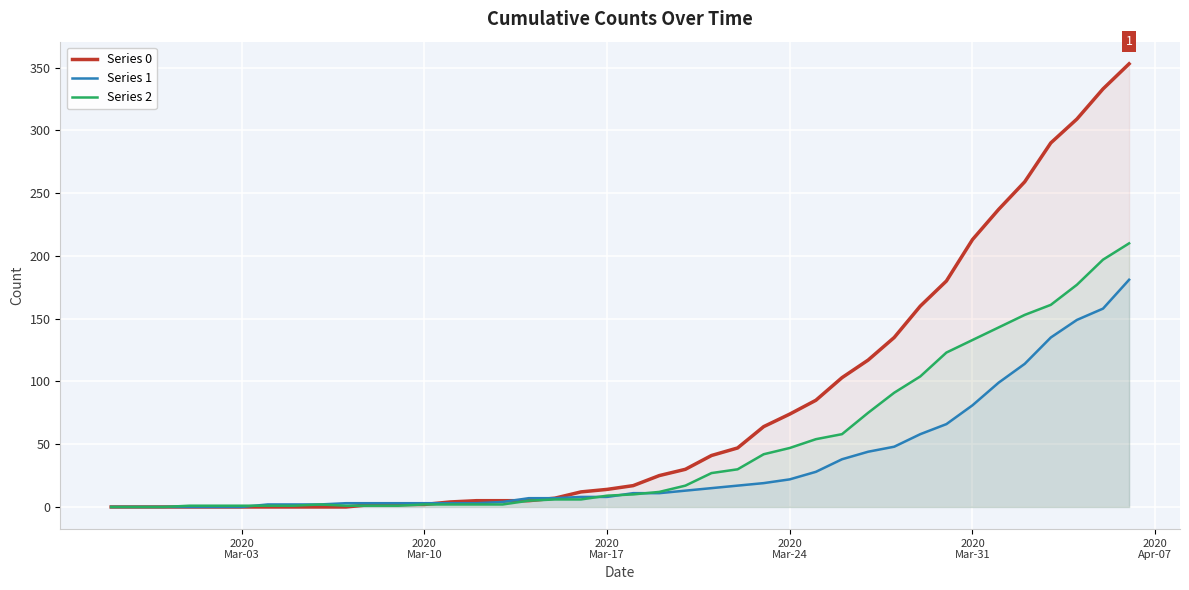

How many values in Series 0 are above zero?

30